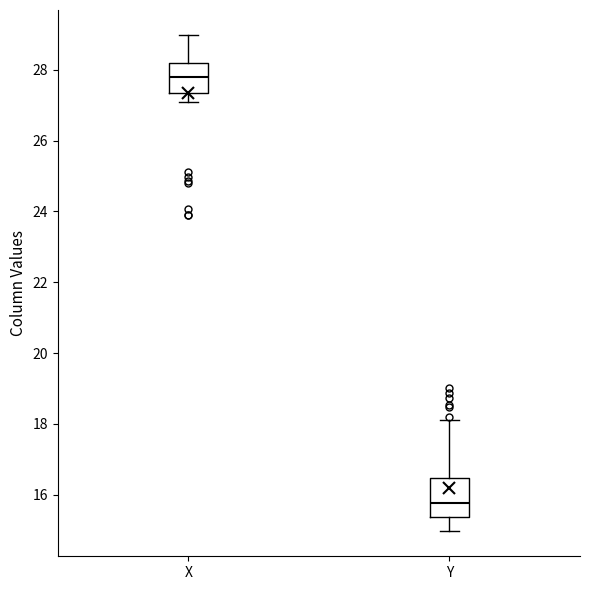

Reading left to right, read every box against the y-axis: the position of its median line, the range the box covers, and the ends of its whiskers. The values are not printed on the chart, so give them approximately, as read against the axis.

X: median 27.8, box 27.4 to 28.2, whiskers 27.0 to 29.0
Y: median 15.8, box 15.4 to 16.4, whiskers 15.0 to 18.2